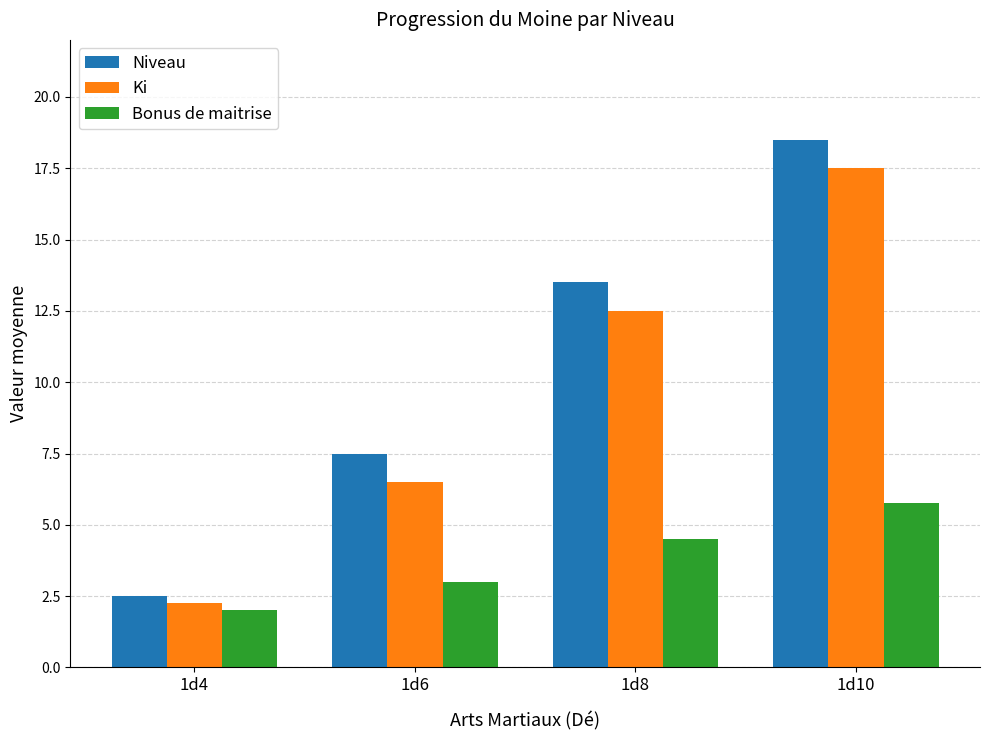

Which series has the largest total across all categories?

Niveau